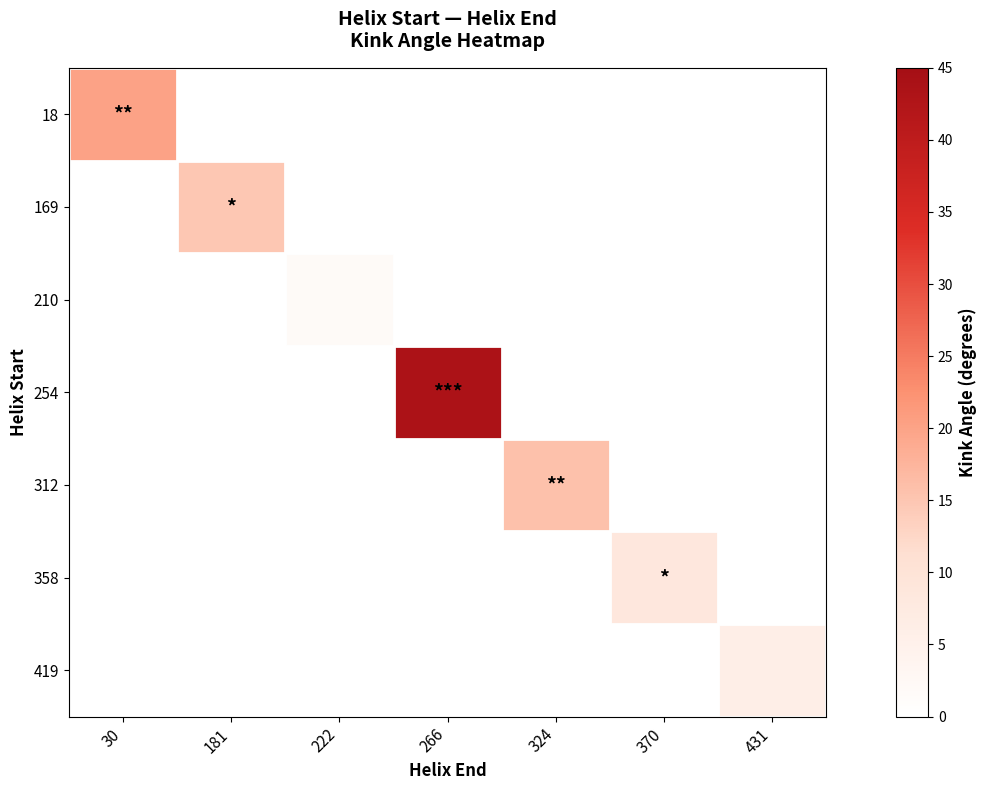

Reading left to right, transcribe all the data shown in this chart.

18: 30=20.2	181=0.0	222=0.0	266=0.0	324=0.0	370=0.0	431=0.0
169: 30=0.0	181=14.9	222=0.0	266=0.0	324=0.0	370=0.0	431=0.0
210: 30=0.0	181=0.0	222=1.9	266=0.0	324=0.0	370=0.0	431=0.0
254: 30=0.0	181=0.0	222=0.0	266=43.6	324=0.0	370=0.0	431=0.0
312: 30=0.0	181=0.0	222=0.0	266=0.0	324=15.7	370=0.0	431=0.0
358: 30=0.0	181=0.0	222=0.0	266=0.0	324=0.0	370=8.5	431=0.0
419: 30=0.0	181=0.0	222=0.0	266=0.0	324=0.0	370=0.0	431=6.0